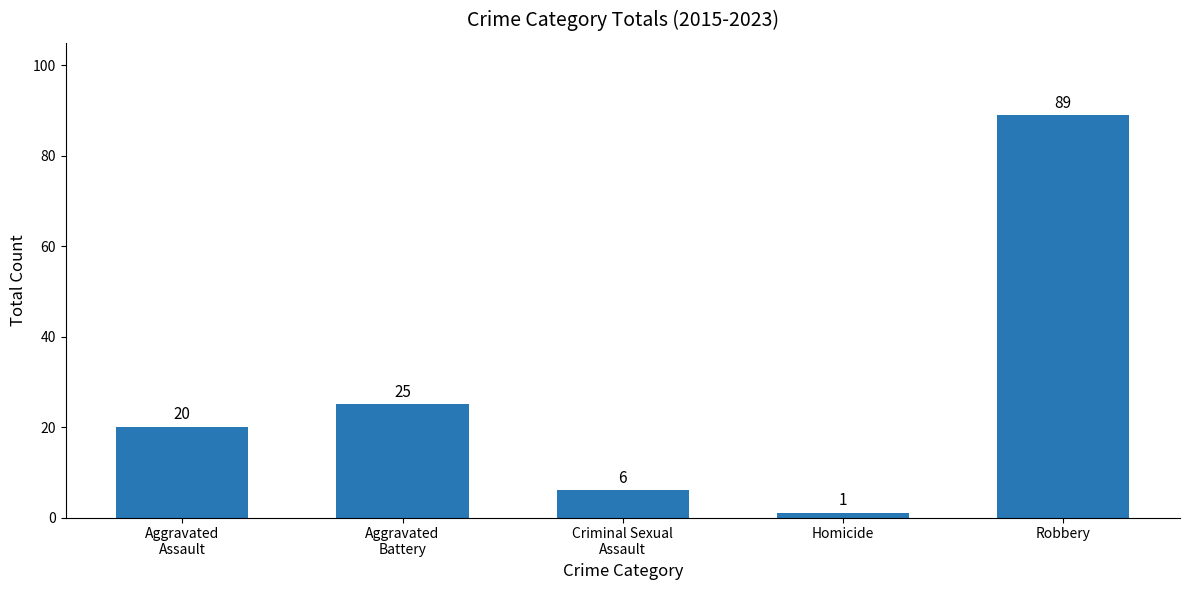

Reading right to left, what are all the values shown in this chart?

Robbery=89	Homicide=1	Criminal Sexual
Assault=6	Aggravated
Battery=25	Aggravated
Assault=20